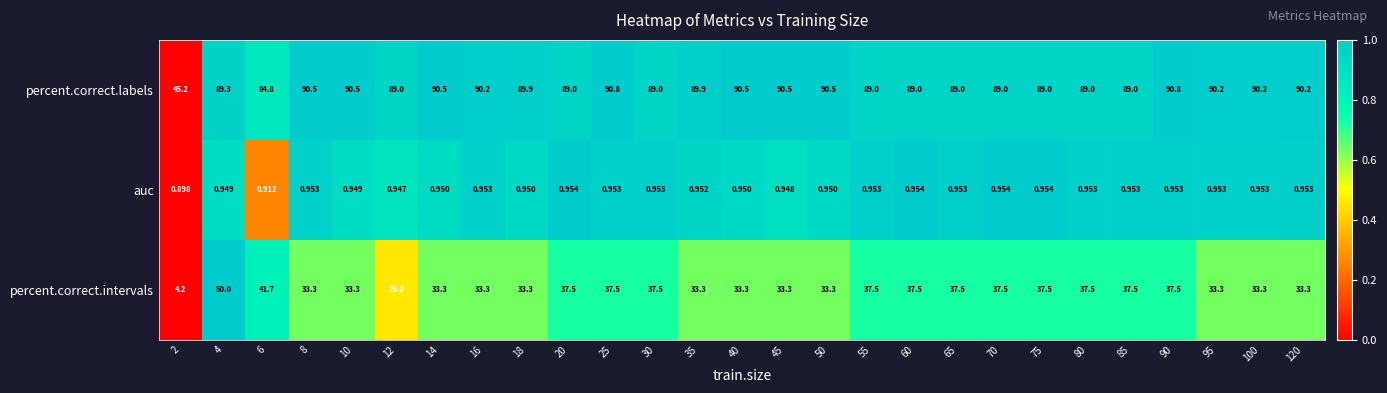

Which series has the widest spread of values?

percent.correct.intervals